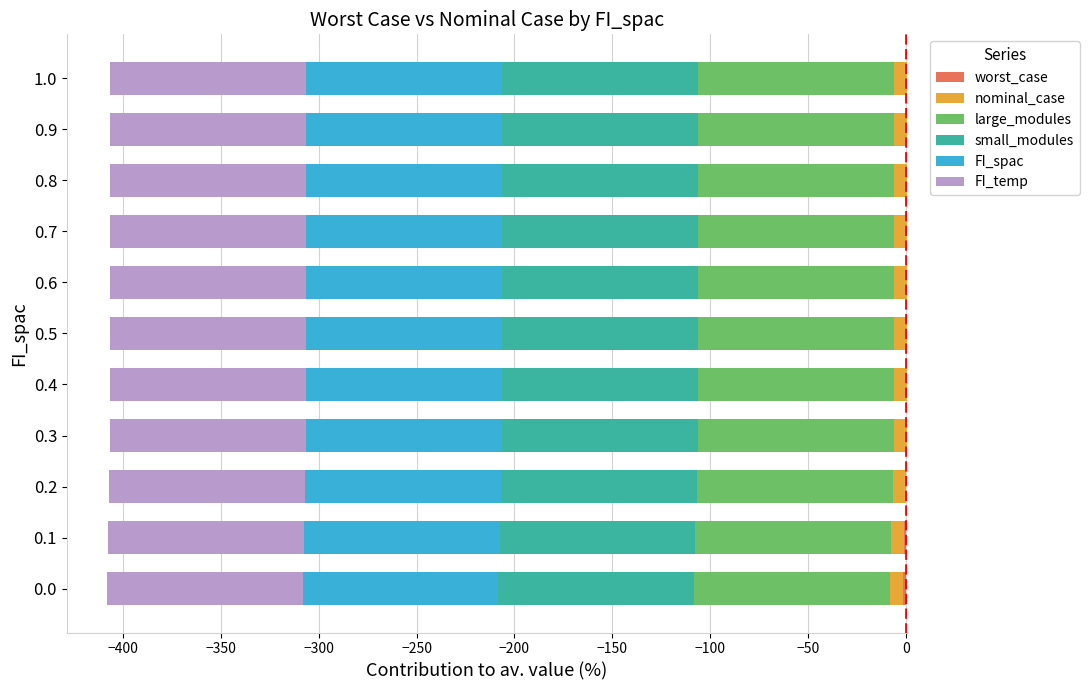

How many groups of bars are there?

11